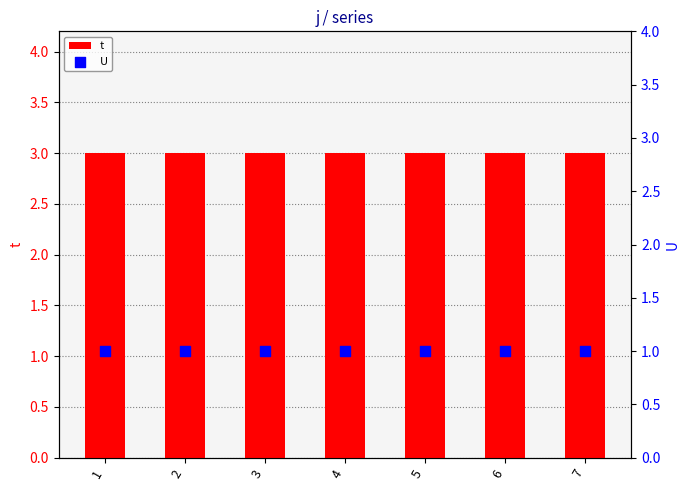

Which series has the largest total across all categories?

t